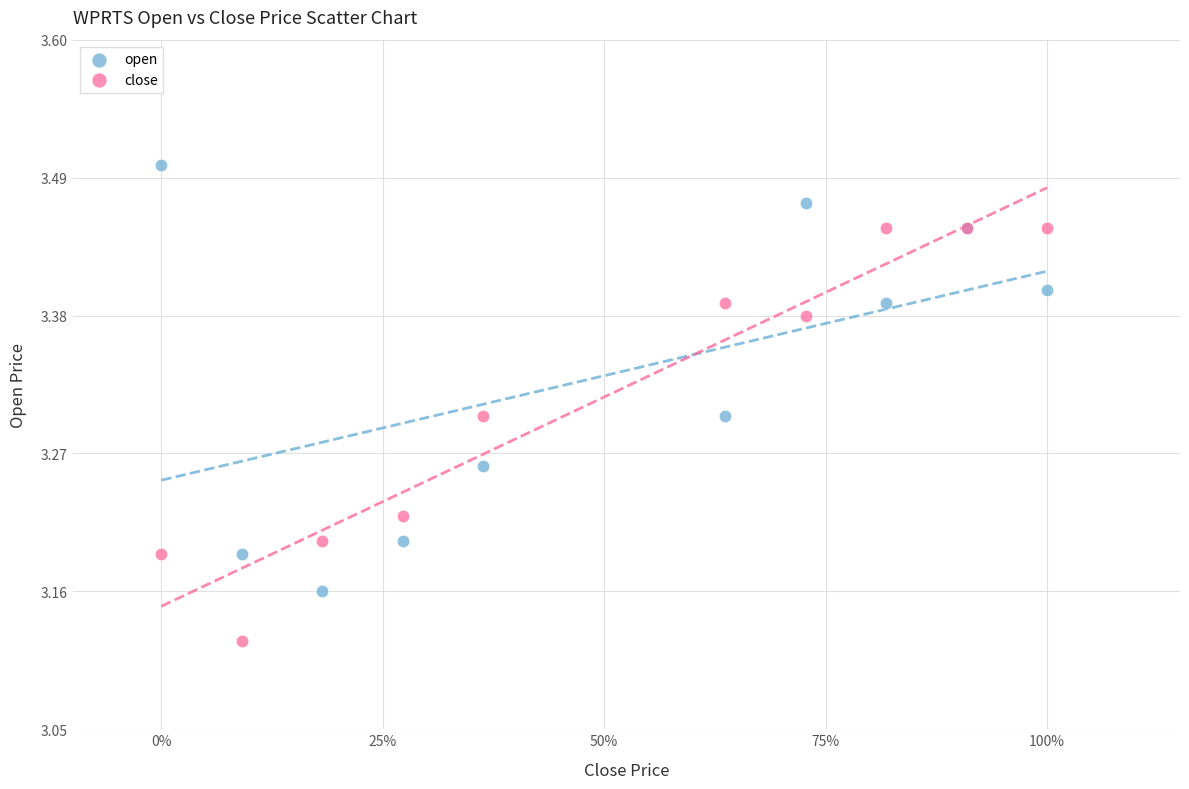

What are all the series names shown in the legend?

open, close